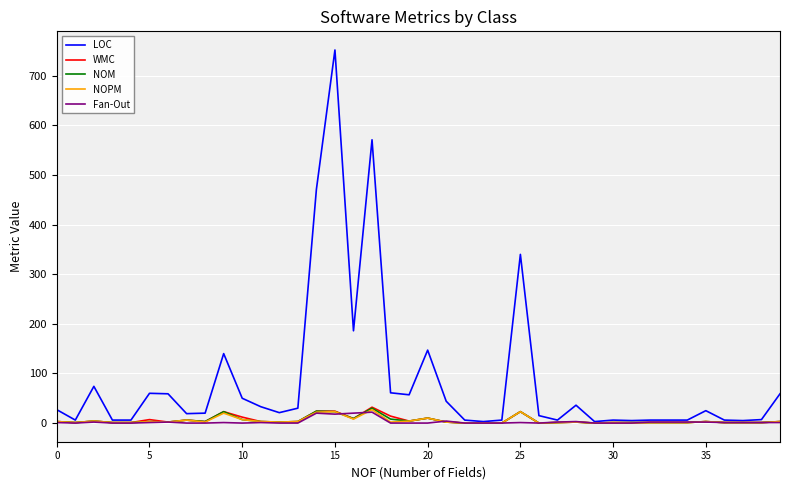

What is the maximum value shown in the chart?

752